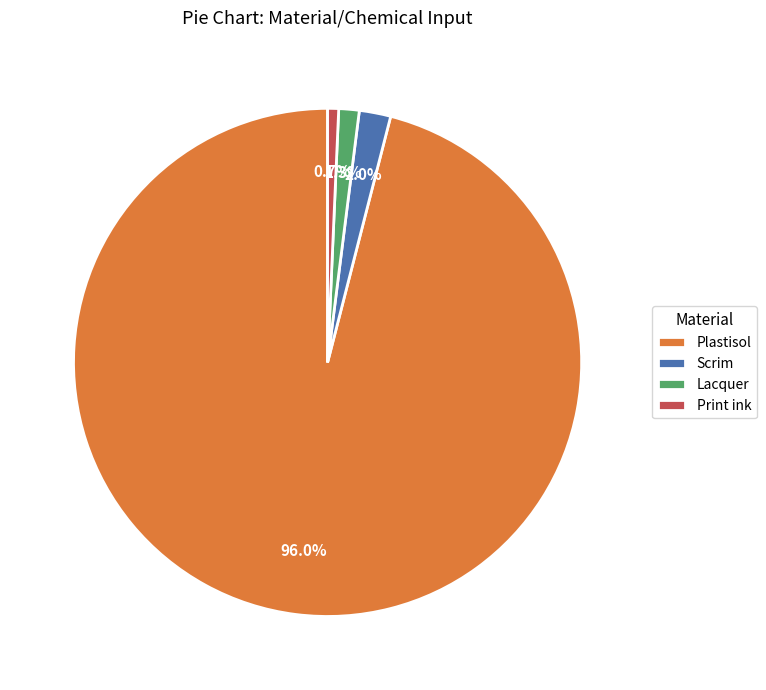

To the nearest percent, what is the combined percentage of Lacquer and Print ink?

2%